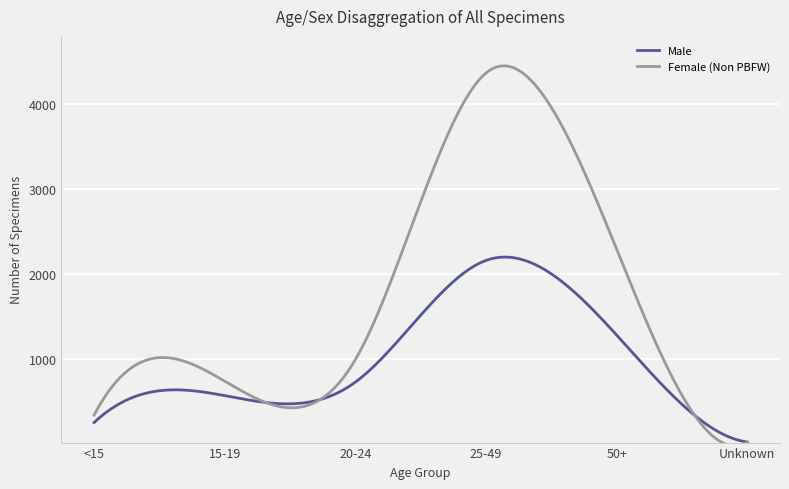

What is the difference between the maximum and minimum values in the Female (Non PBFW) series?

4470.2